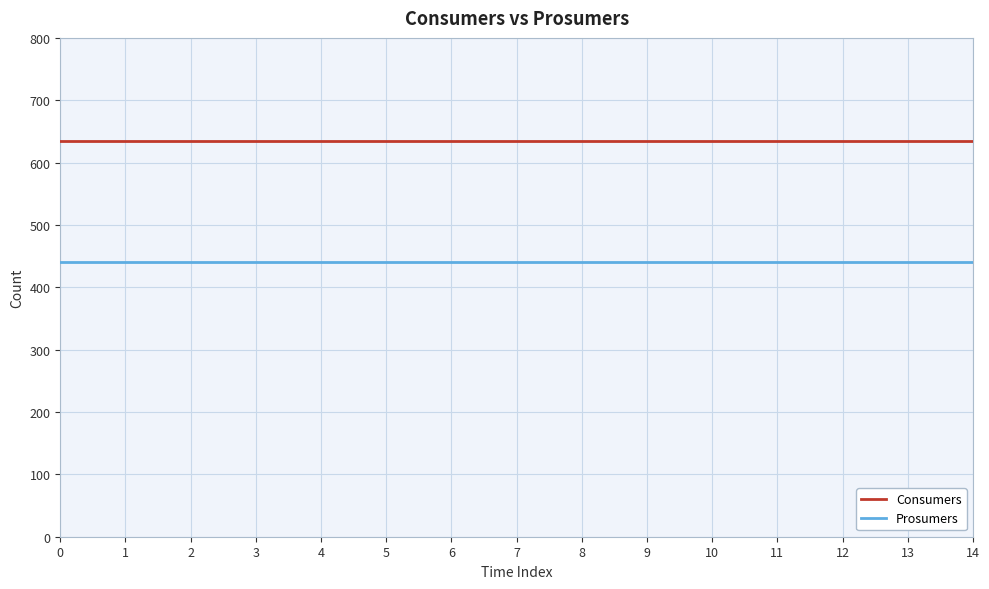

What is the total value across all series at 10?

1075